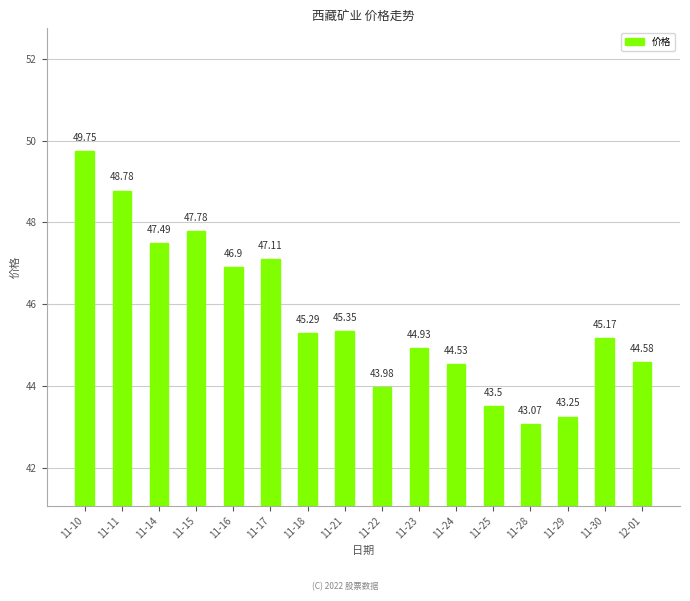

Are the bars horizontal?

No